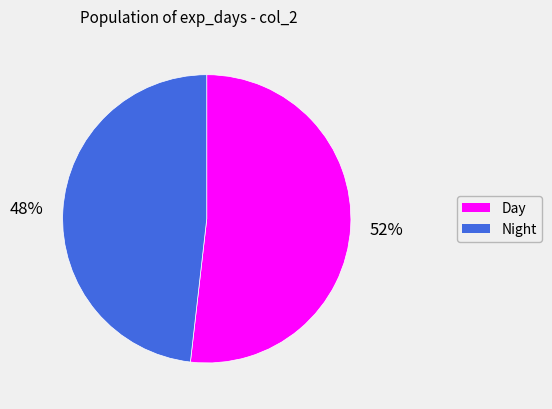

The Night slice represents 48% of the pie. True or false?

True